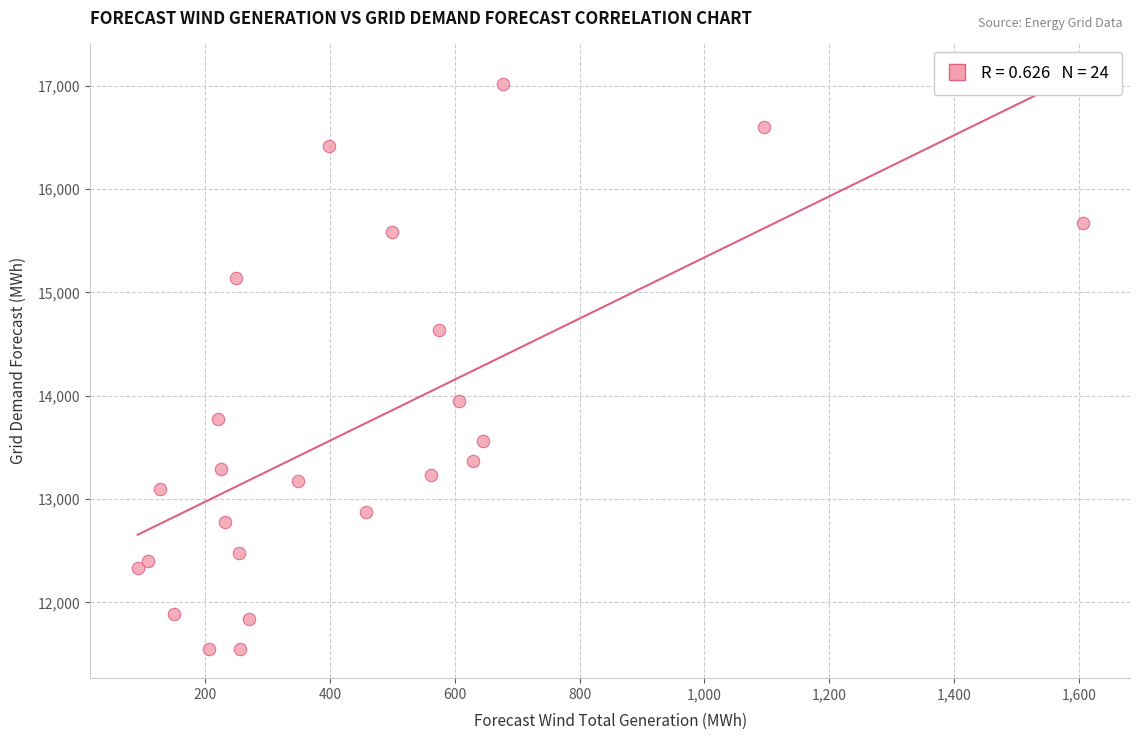

What is the range of X values (max minus min)?

1514